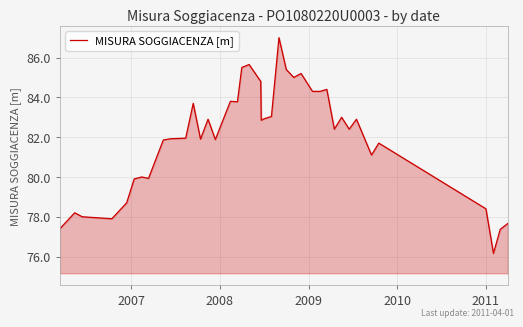

True or false: there are more than 0 points higher than both neighbors.

True